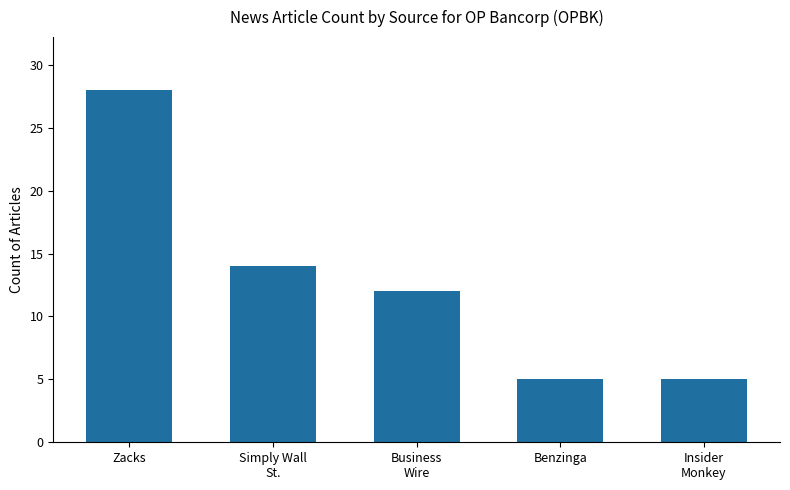

What is the difference between the maximum and second lowest values?

23